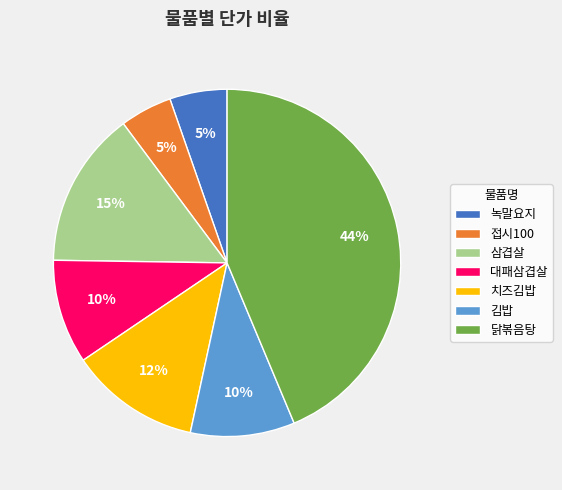

To the nearest percent, what percentage of the pie is 녹말요지?

5%